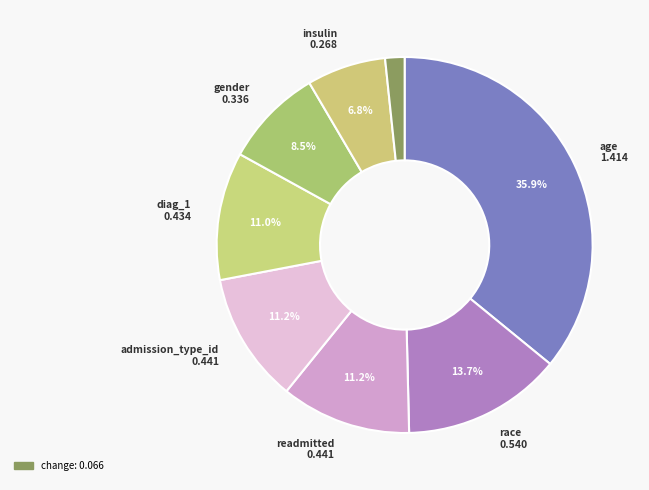

Is there any slice that represents more than half of the pie?

No